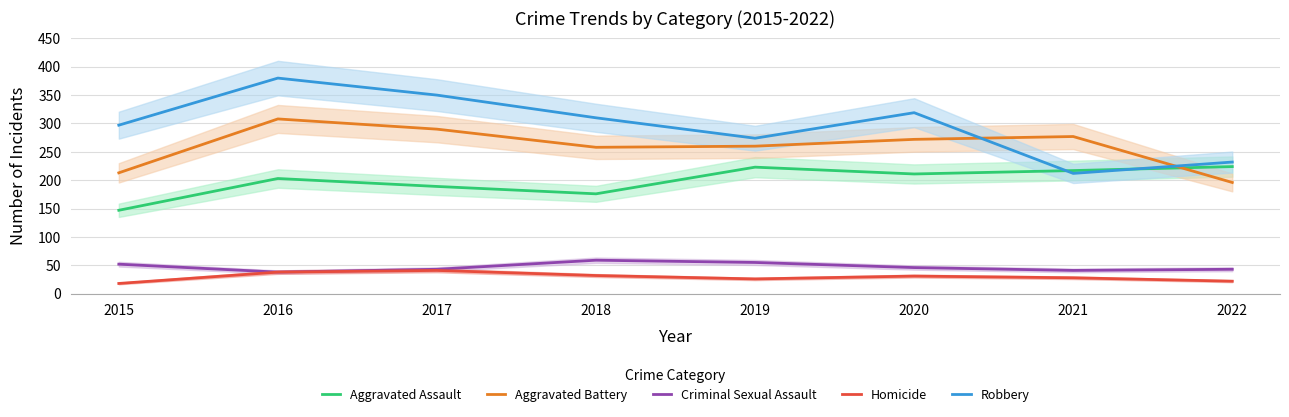

True or false: Robbery and Homicide intersect in this chart.

False